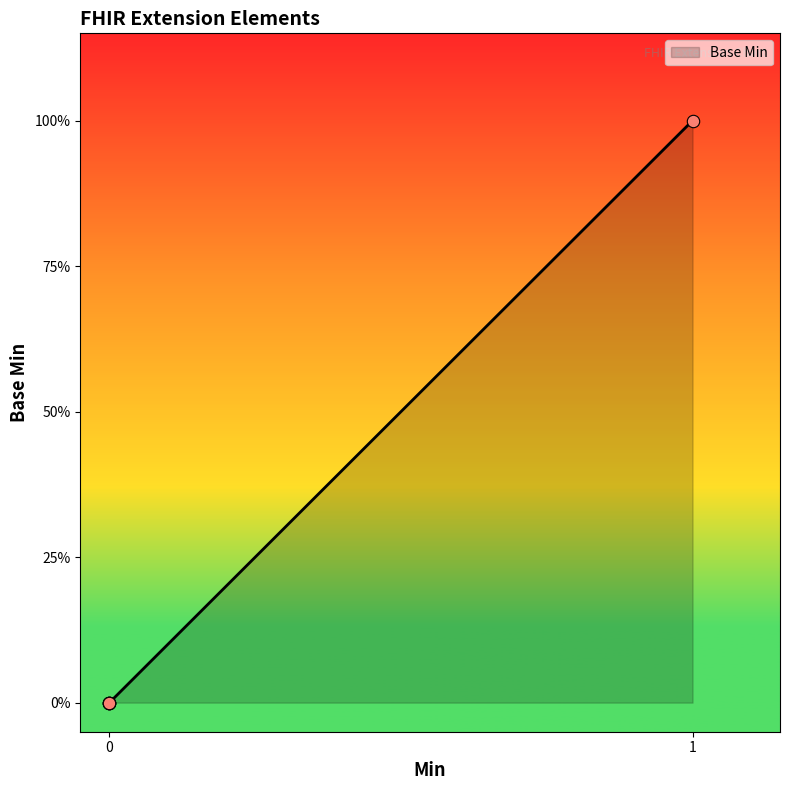

Is this an area chart (filled region under the line)?

Yes